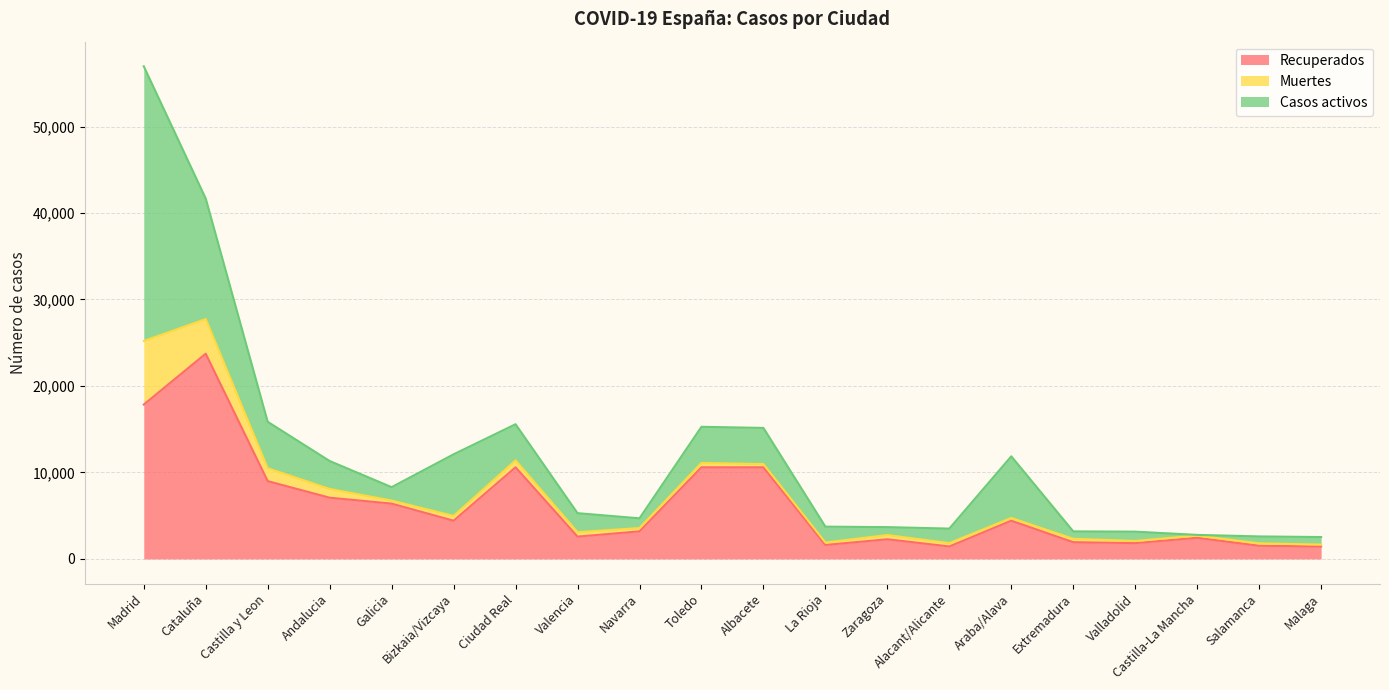

What are all the series names shown in the legend?

Recuperados, Muertes, Casos activos